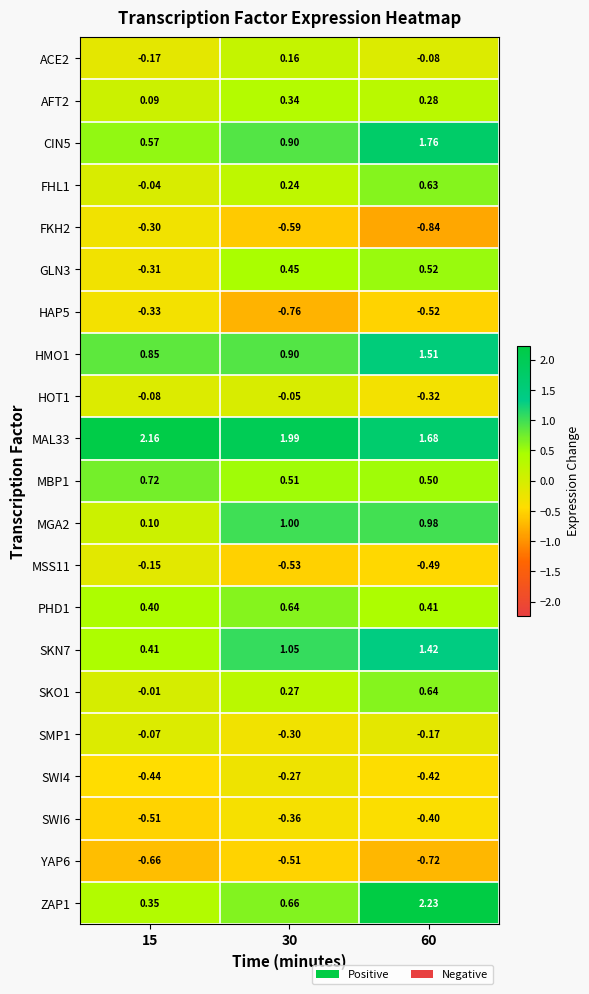

Between 15 and 30, which series saw the biggest shift?

MGA2